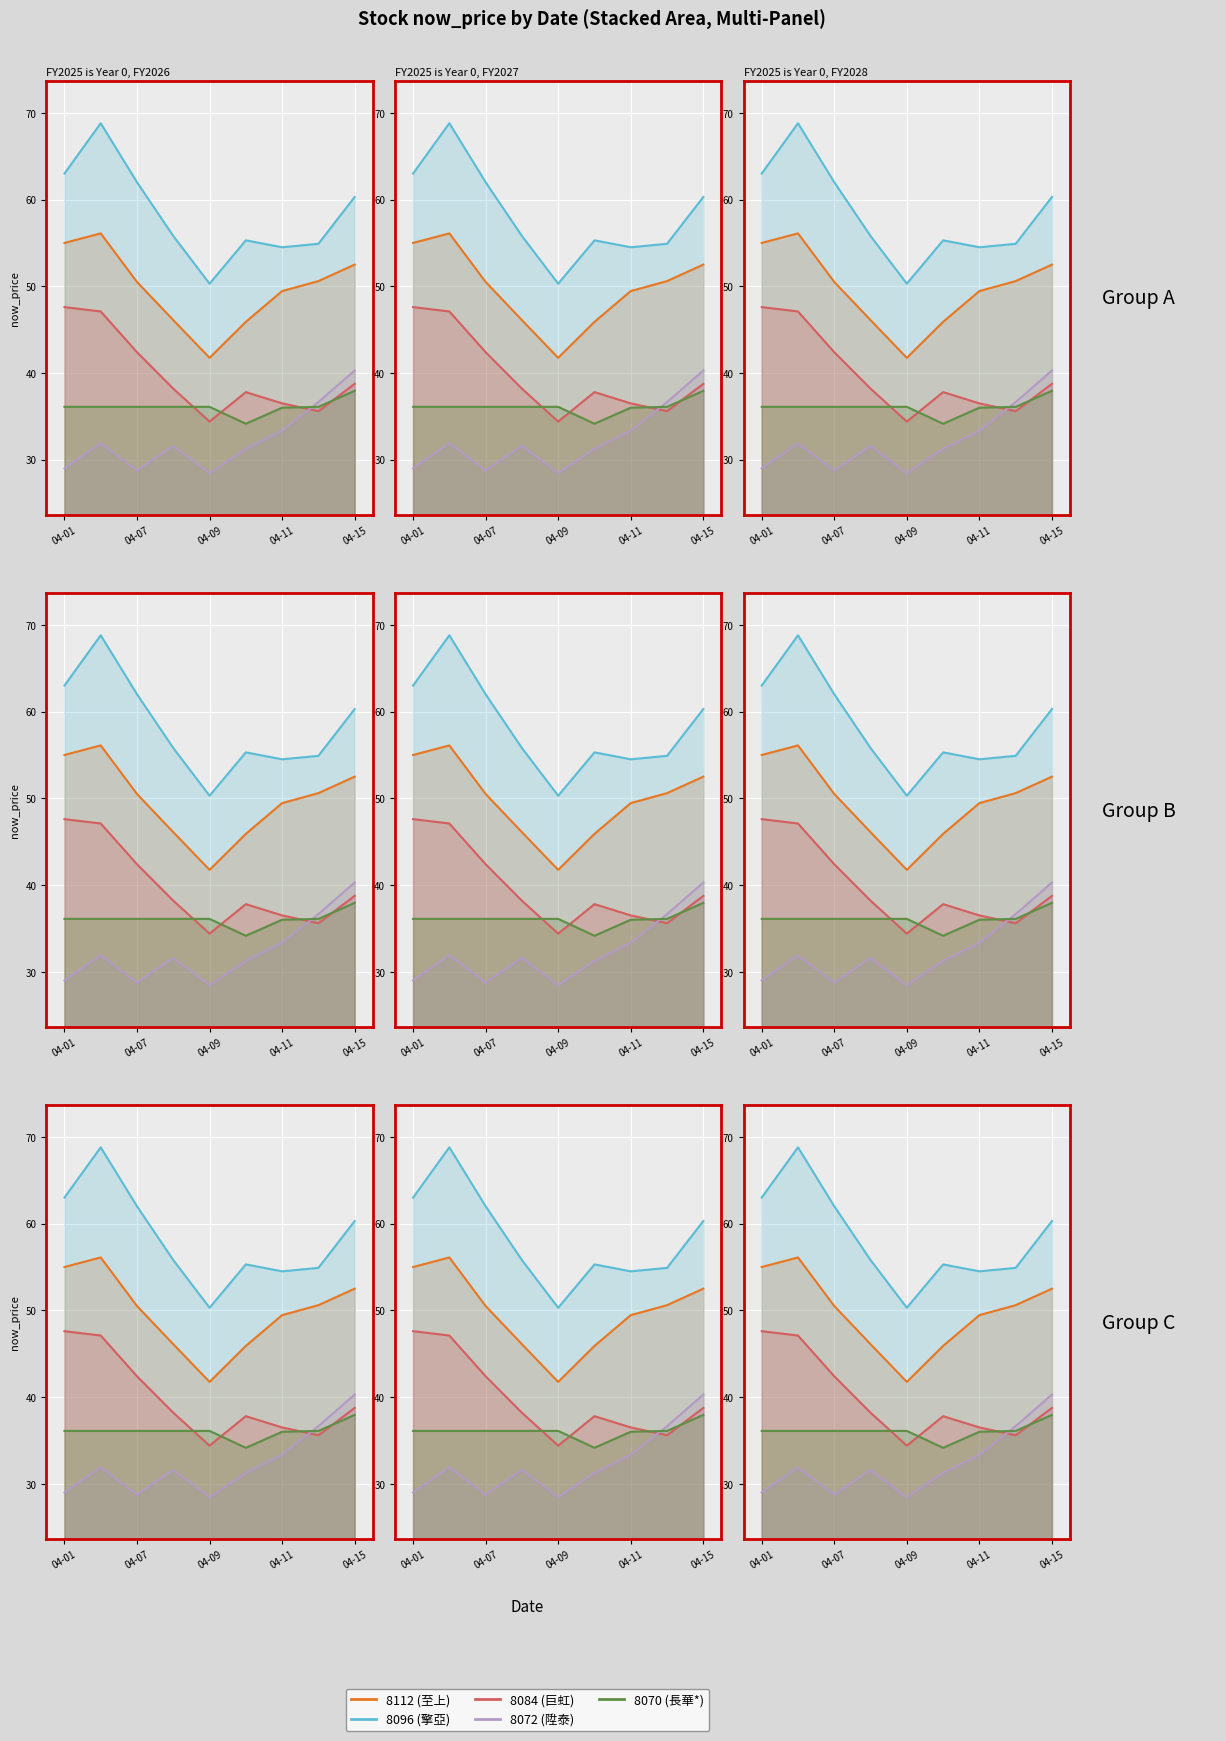

True or false: 8072 (陞泰) and 8112 (至上) cross at least once.

False